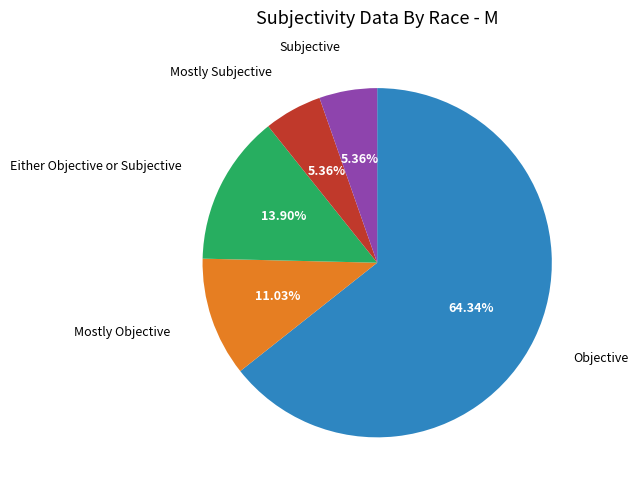

Does any single category account for the majority?

Yes